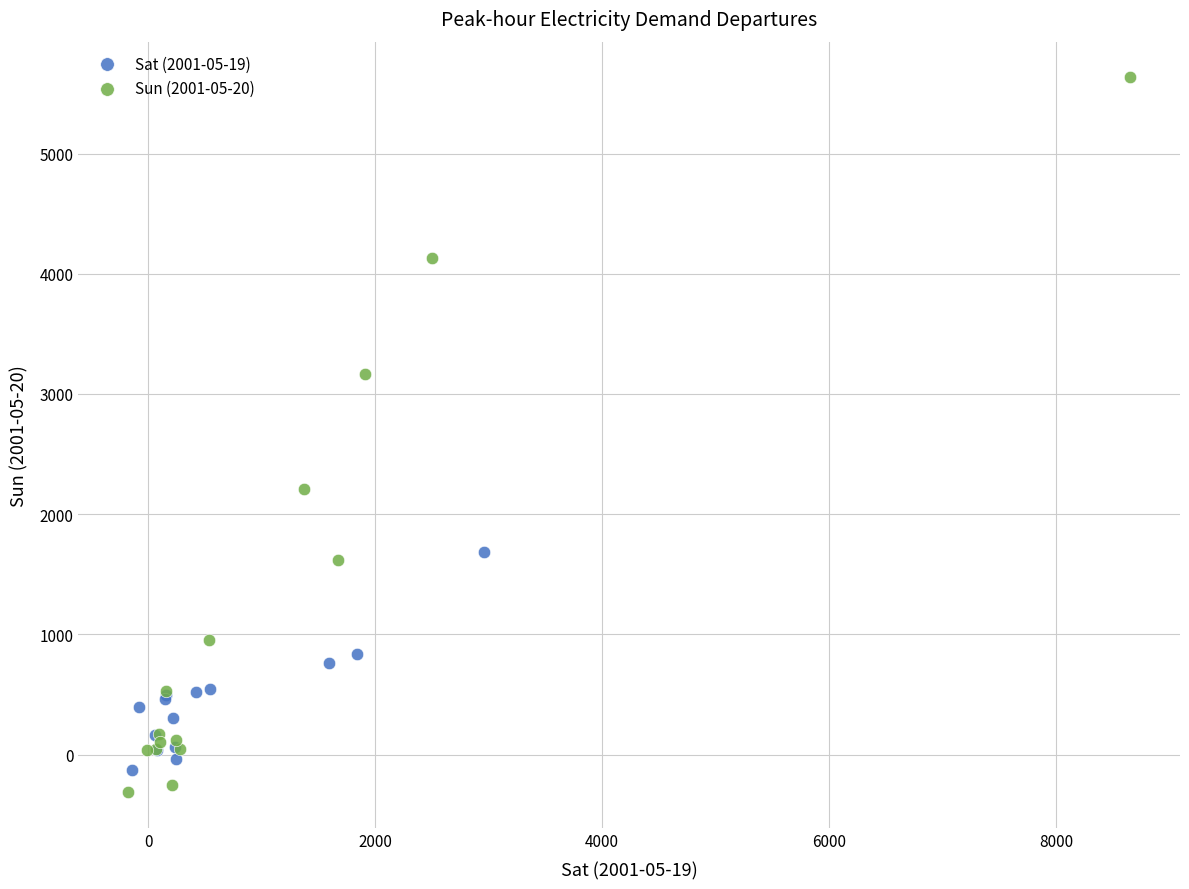

Which series reaches the minimum Y coordinate?

Sun (2001-05-20)